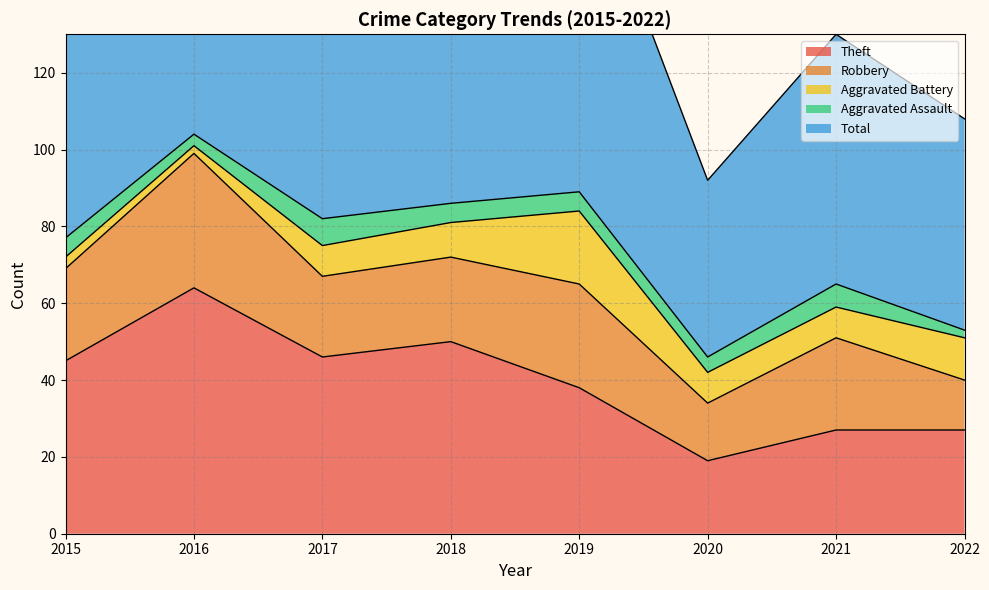

True or false: Theft has a value of 8 at 2022.

False